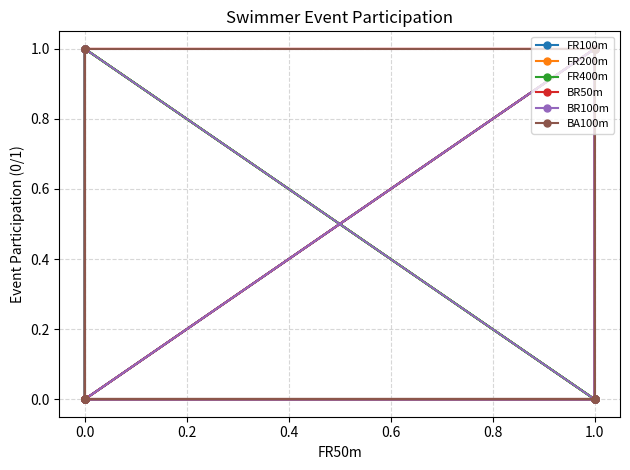

How many values in FR100m are above zero?

3